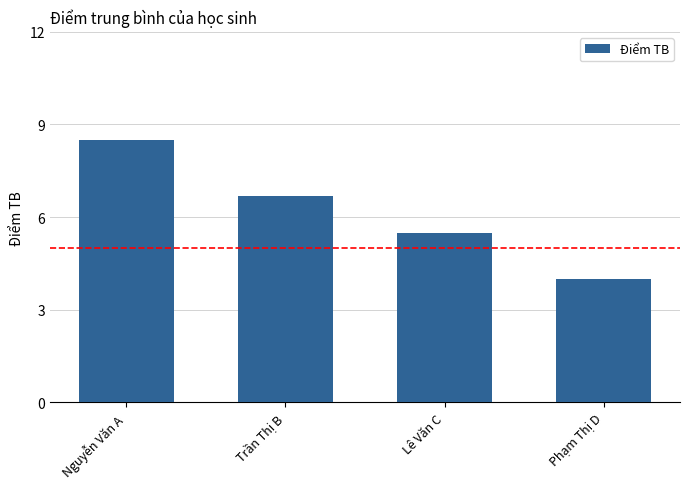

What value does the data have at Nguyễn Văn A?

8.5